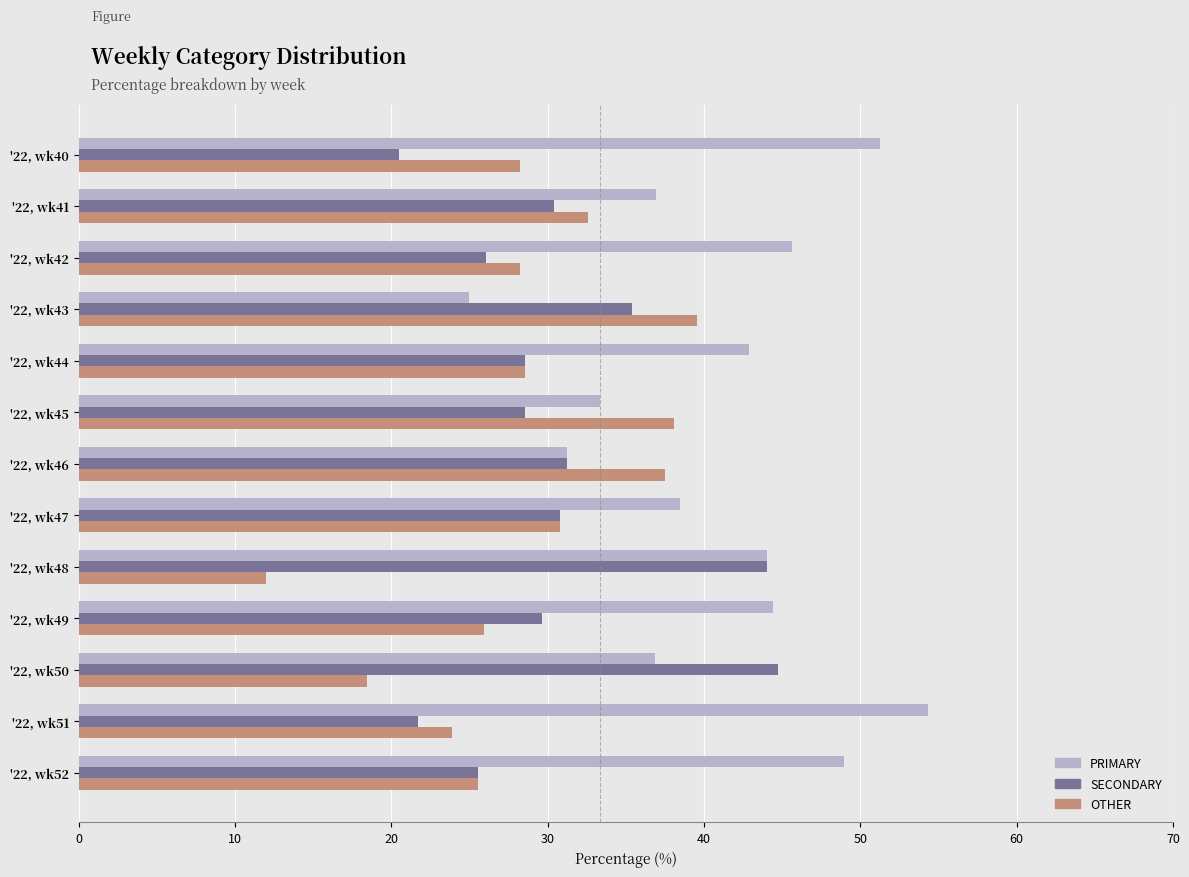

What is the highest value of the OTHER series?

39.6